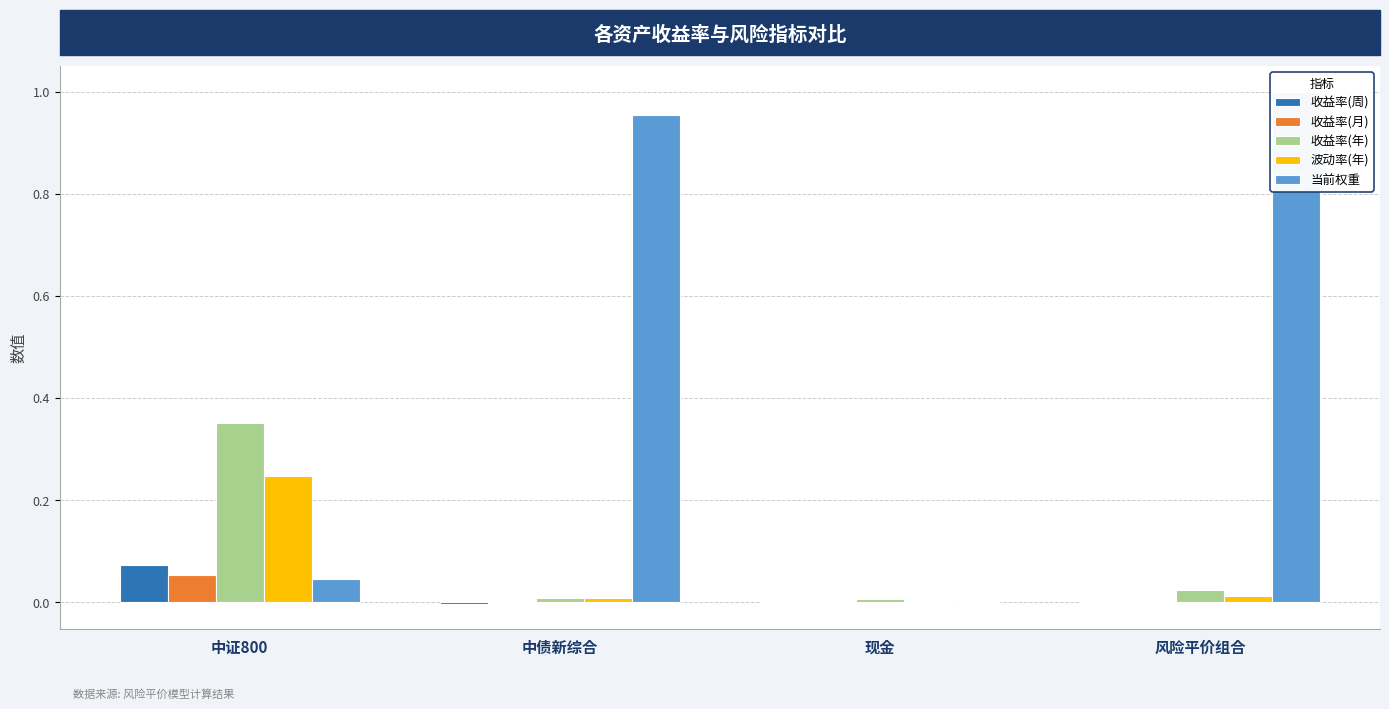

Which series has the largest total across all categories?

当前权重